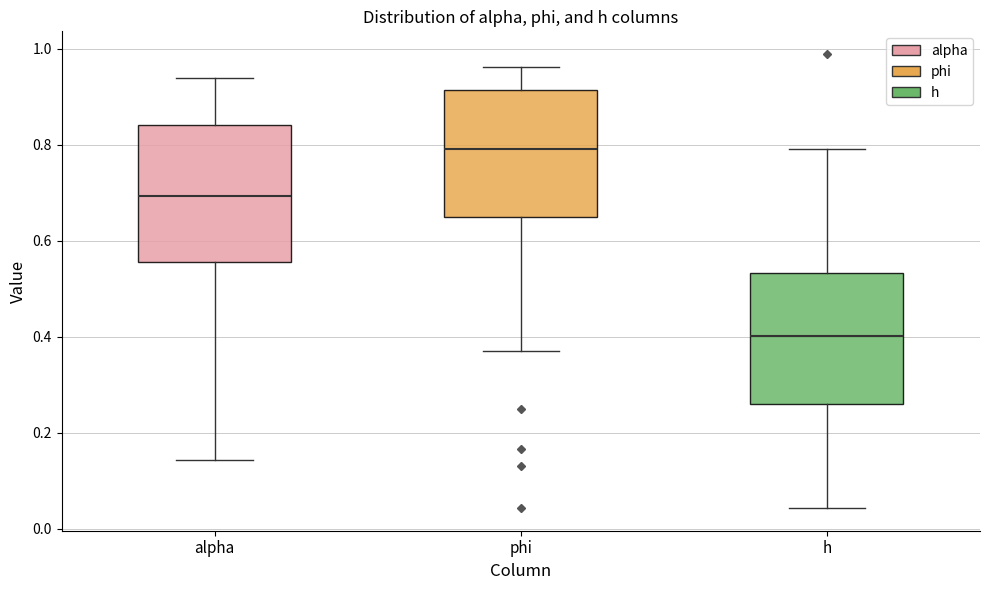

Reading left to right, transcribe this box plot: for each box, give where its median line is, the range the box spans, and where its two whiskers end, as read against the y-axis. The values are not printed on the chart, so give them approximately, as read against the axis.

alpha: median 0.70, box 0.56 to 0.84, whiskers 0.14 to 0.94
phi: median 0.80, box 0.64 to 0.92, whiskers 0.36 to 0.96
h: median 0.40, box 0.26 to 0.54, whiskers 0.04 to 0.80